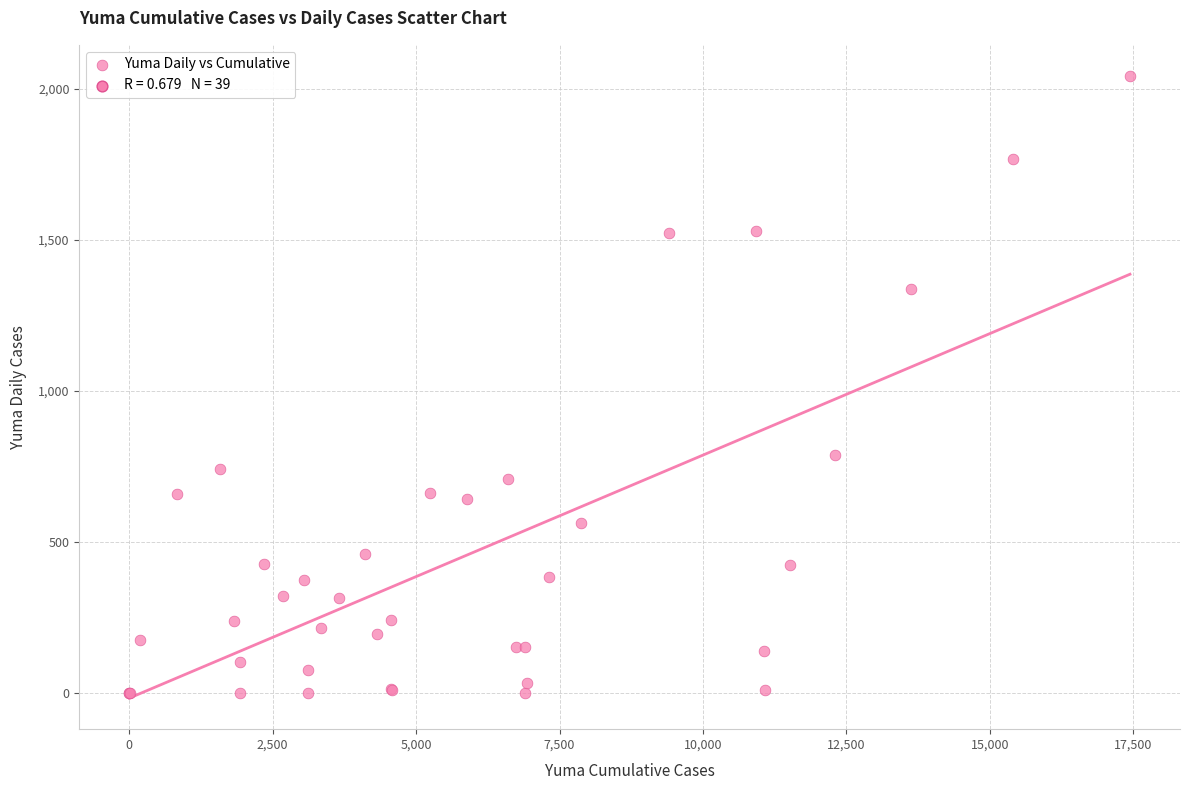

What Y value in the scatter plot is closest to 1021?

788